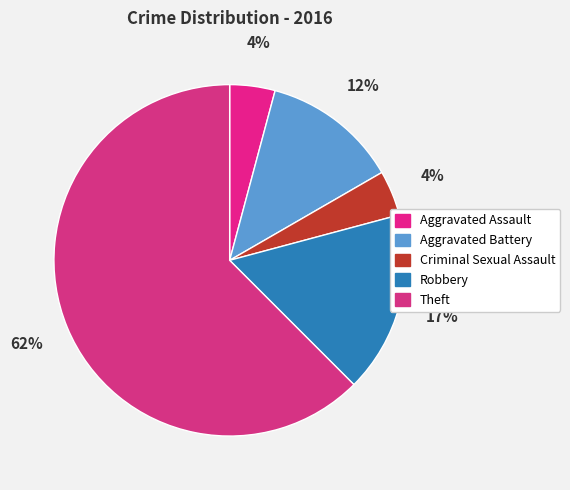

How many slices are in this pie chart?

5